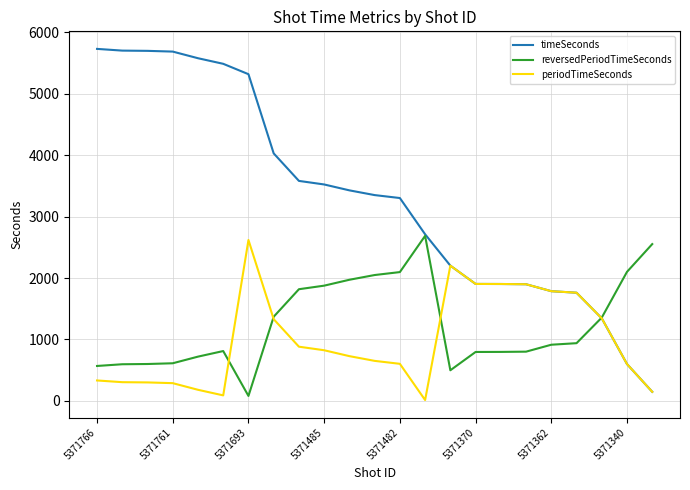

How many distinct data groups are displayed?

3